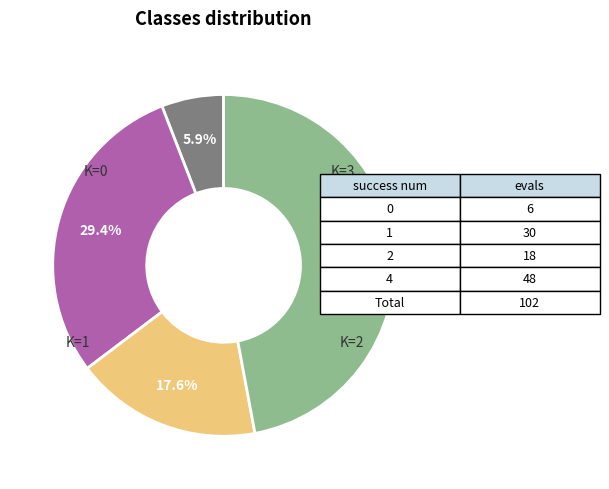

Does any single category account for the majority?

No